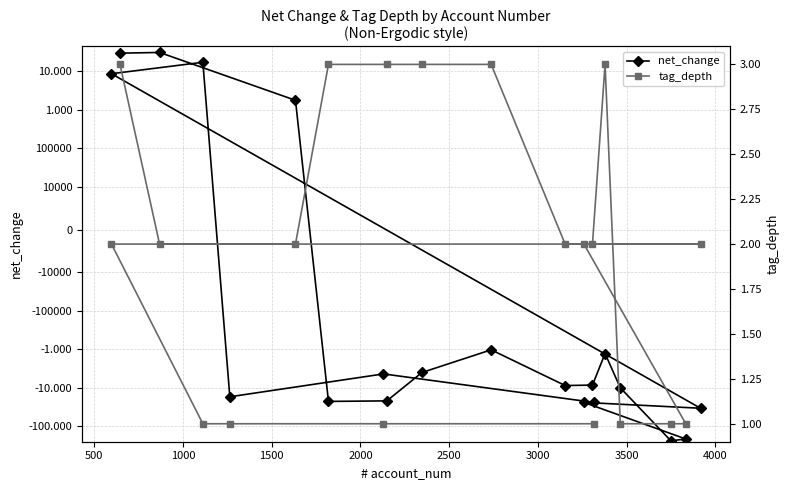

What is the value of the net_change point at the 2nd from the left?

31179000